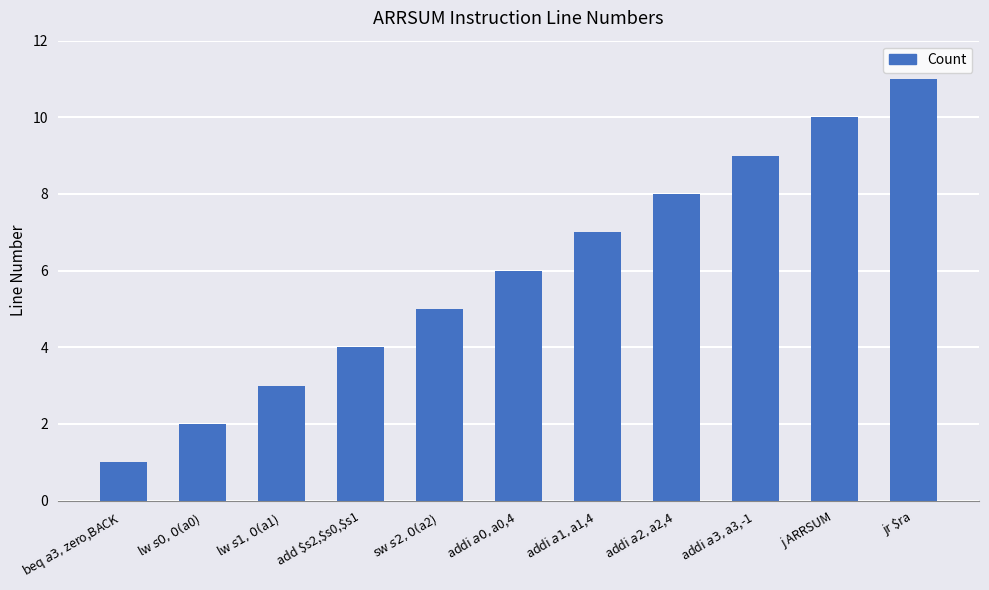

What is the greatest value displayed?

11